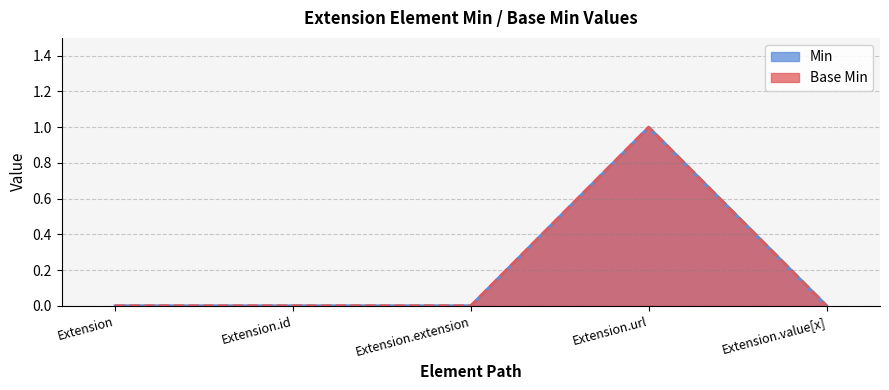

At how many categories does at least one series exceed 0?

1